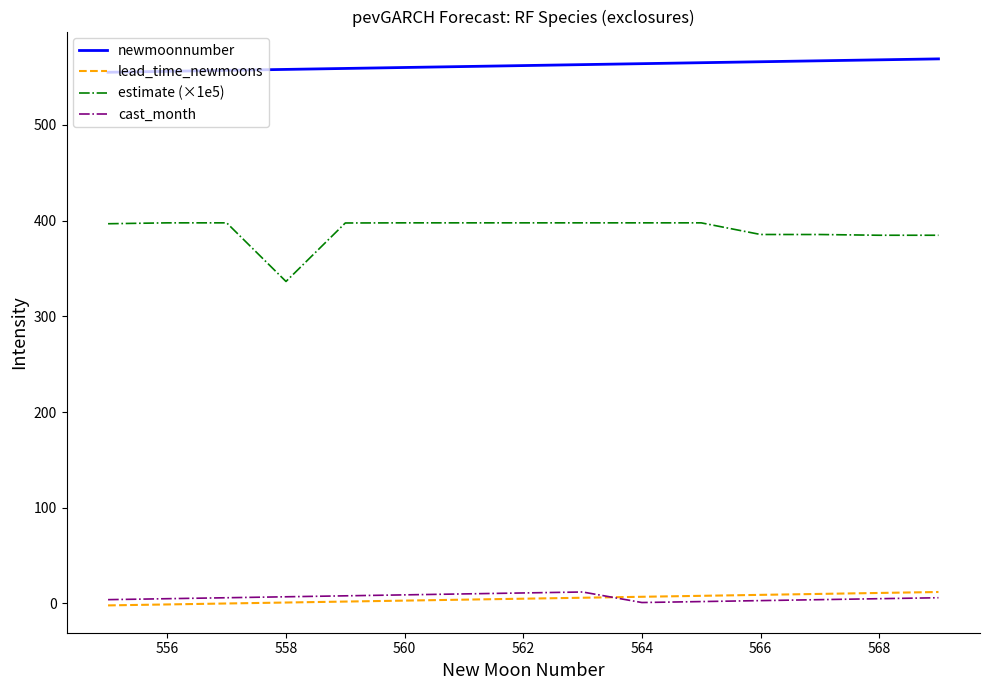

What is the sum of all cast_month values?

93.0